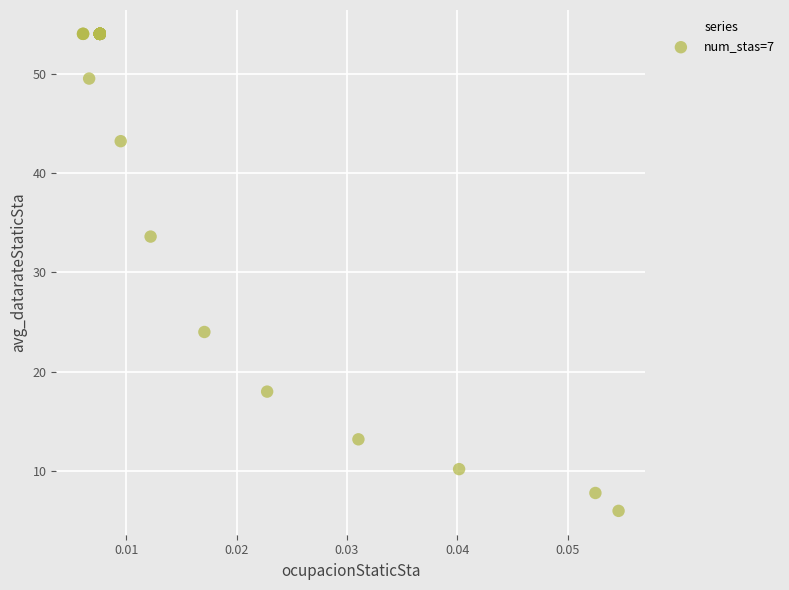

What Y value in the scatter plot is closest to 30?

33.6